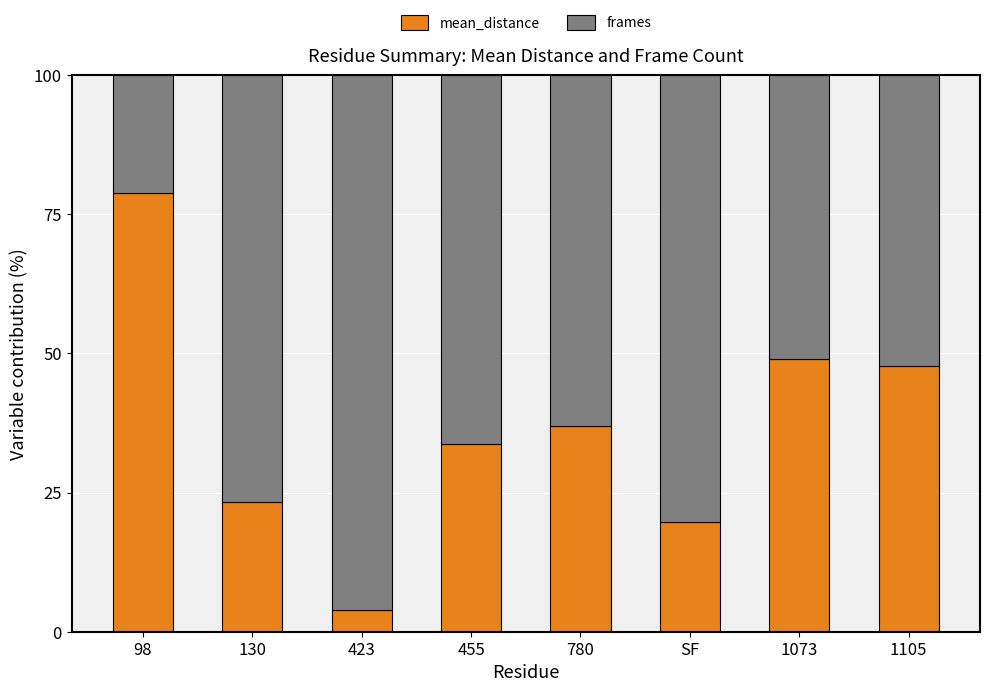

What is the total value across all series at 130?

100.0